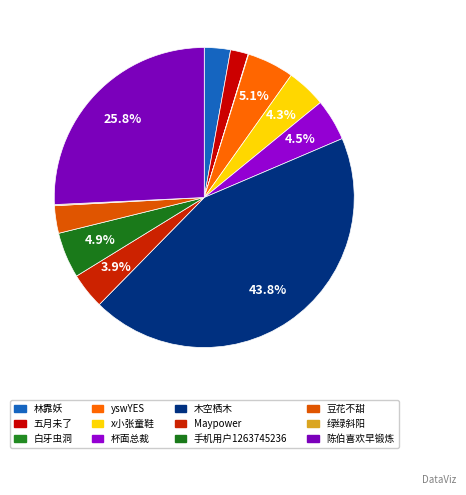

Rank the categories by value from highest to lowest.

木空栖木, 陈伯喜欢早锻炼, yswYES, 手机用户1263745236, 杯面总裁, x小张童鞋, Maypower, 豆花不甜, 林靠妖, 五月未了, 绿绿斜阳, 白牙虫洞